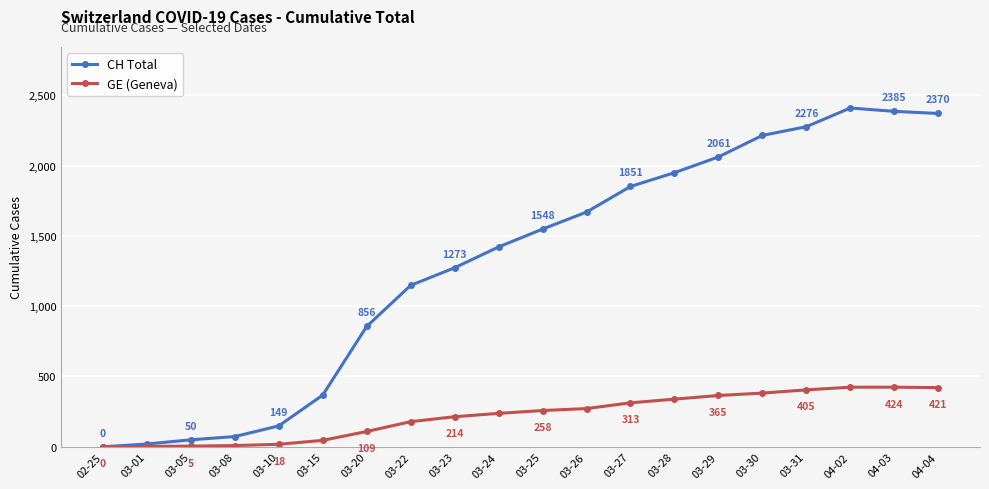

Count the number of categories in the chart.

20